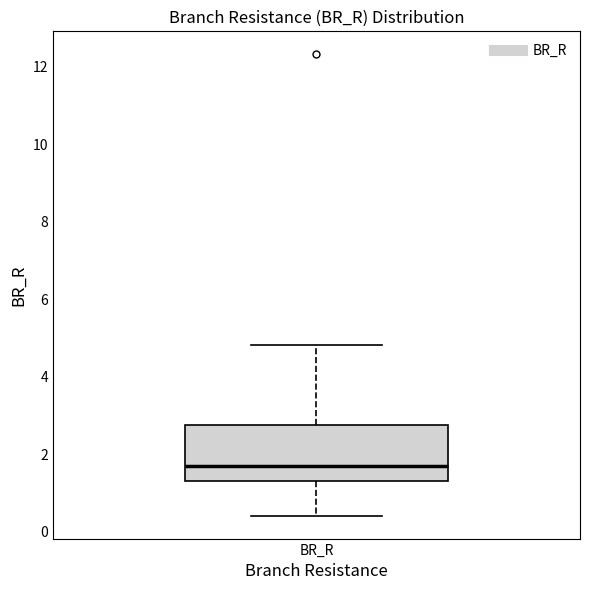

Read this box plot against the y-axis: the position of the median line, the range covered by the box, and the ends of both whiskers. The values are not printed on the chart, so give them approximately, as read against the axis.

median 1.8, box 1.4 to 2.8, whiskers 0.4 to 4.8